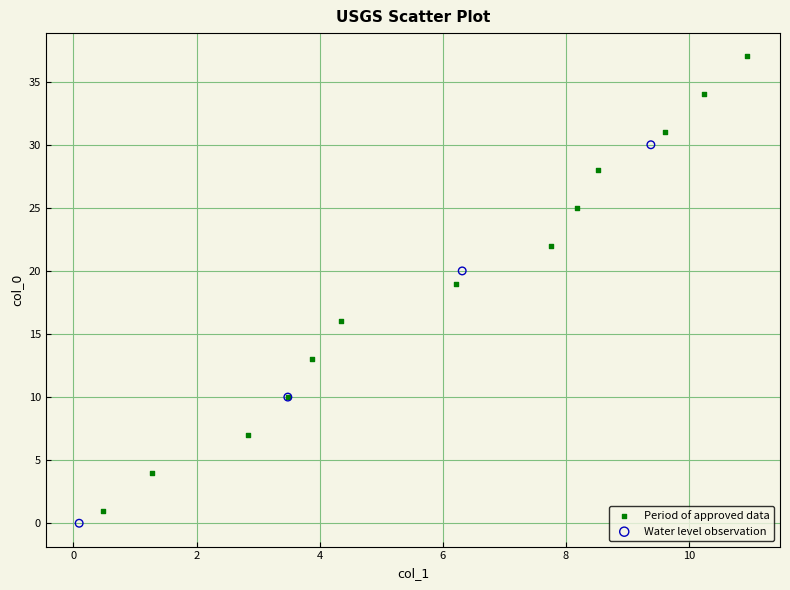

Which series reaches the maximum Y coordinate?

Period of approved data